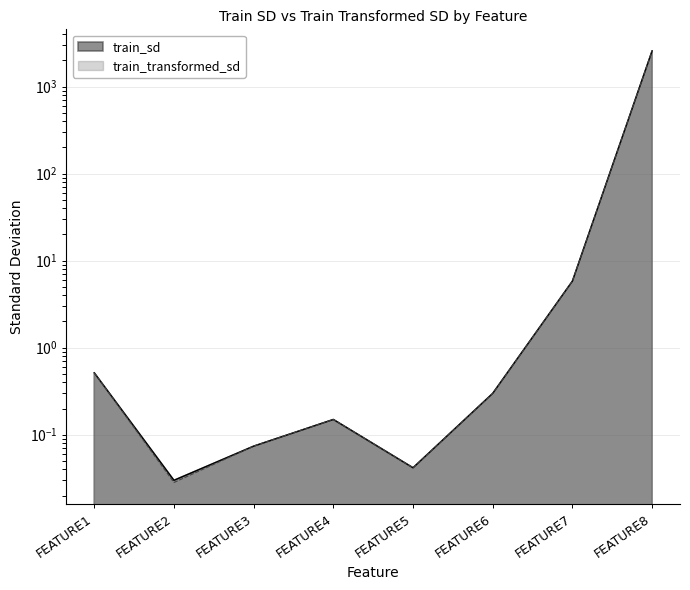

In train_sd, how many points are lower than both neighbors (excluding endpoints)?

2